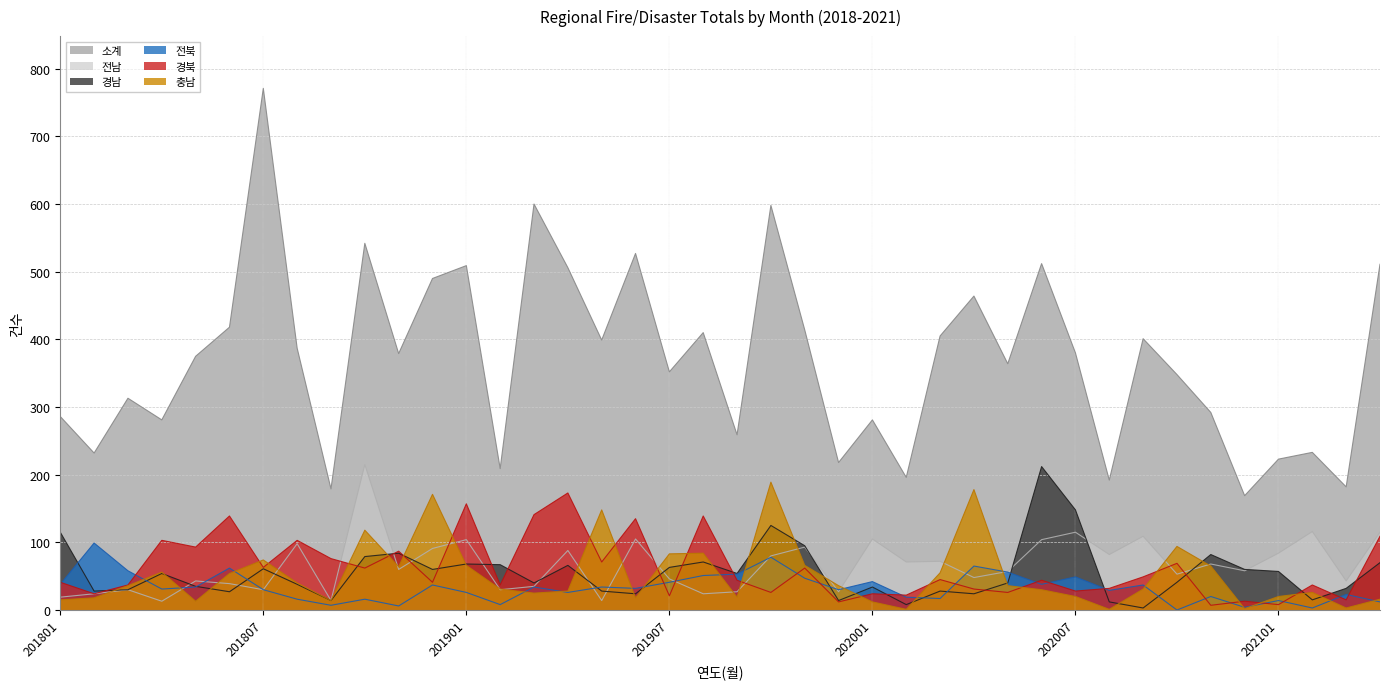

True or false: 전북 has a value of 34 at 201905.

True